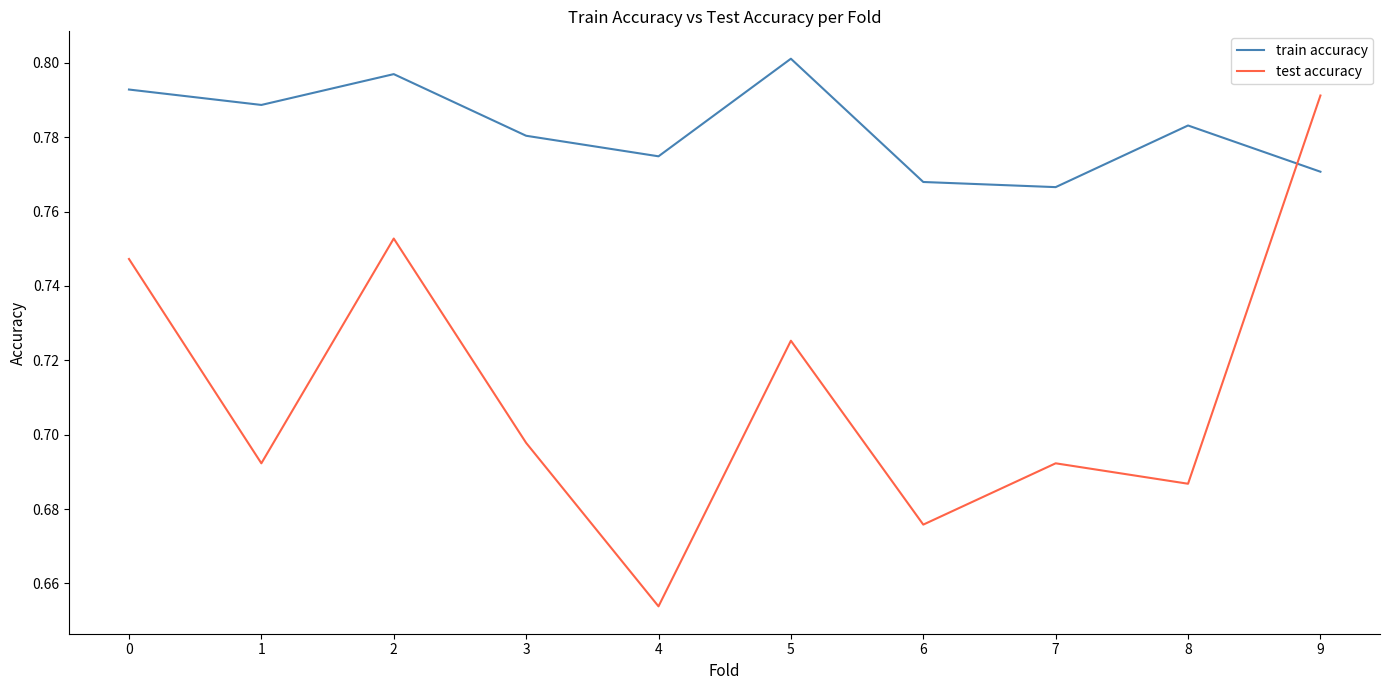

True or false: train accuracy has a value of 0.8 at 2.

True